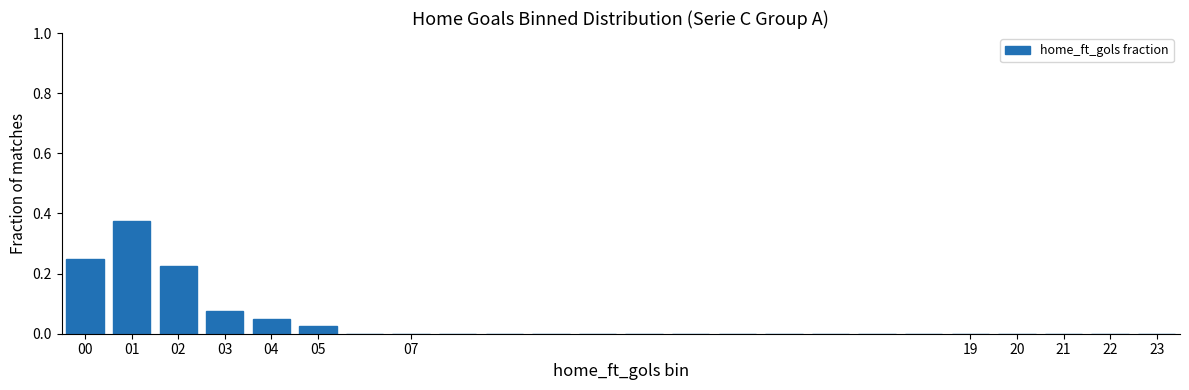

What is the sum of all values?

1.0